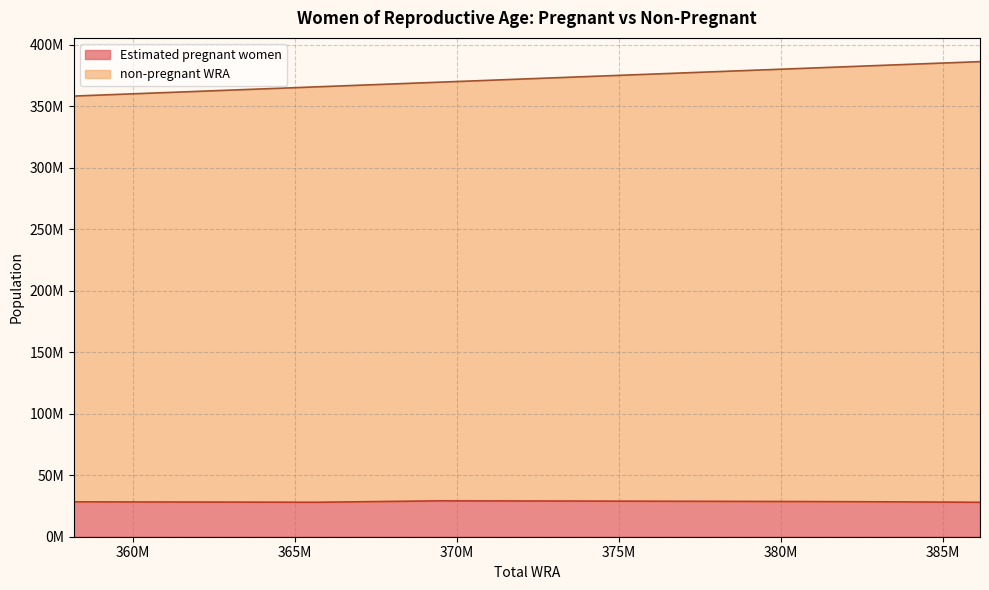

Where is the first local minimum for Estimated pregnant women?

365716000